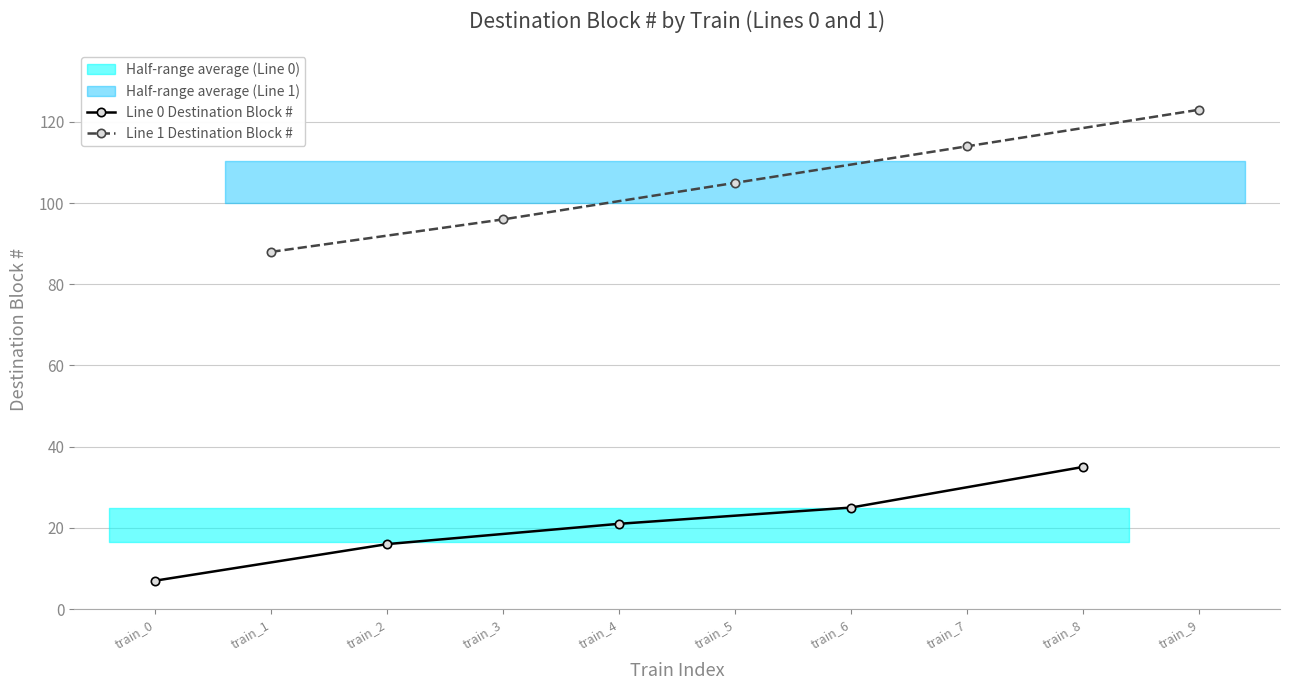

Read the Line 1 Destination Block # value at train_9.

123